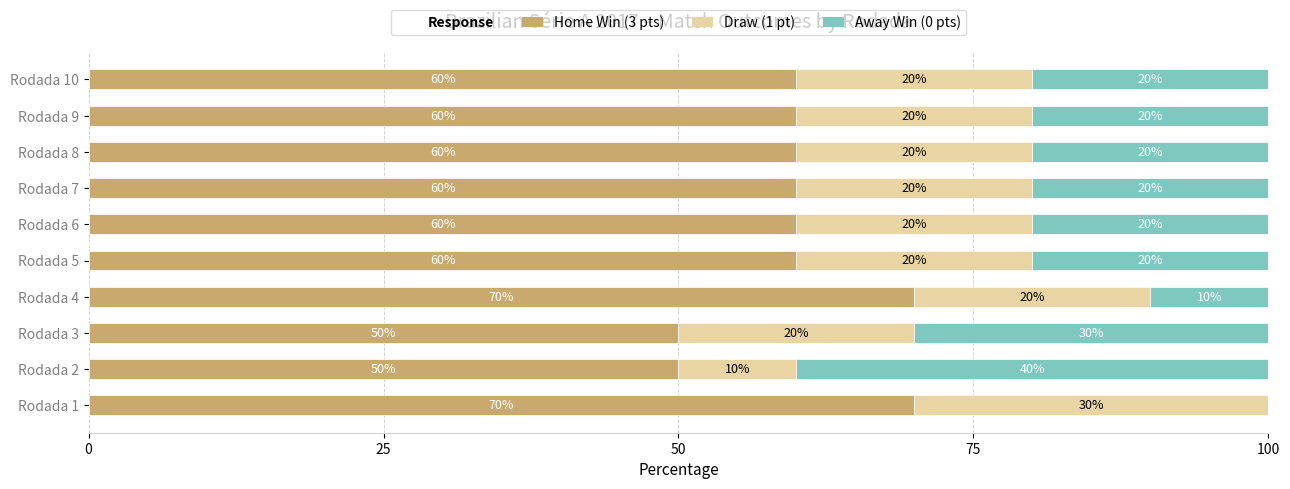

What is the sum of the Home Win (3 pts) values at Rodada 2 and Rodada 8?

110